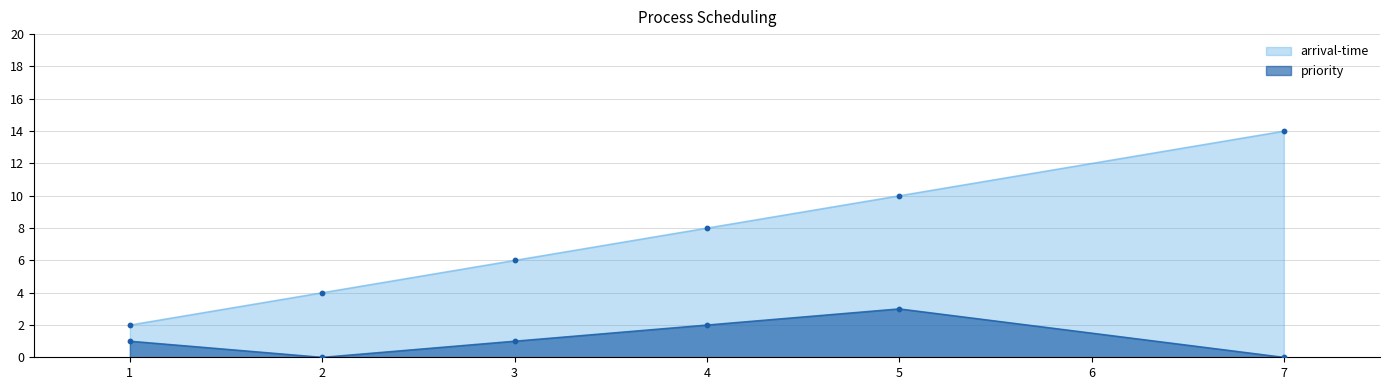

At how many categories does at least one series exceed 1?

6